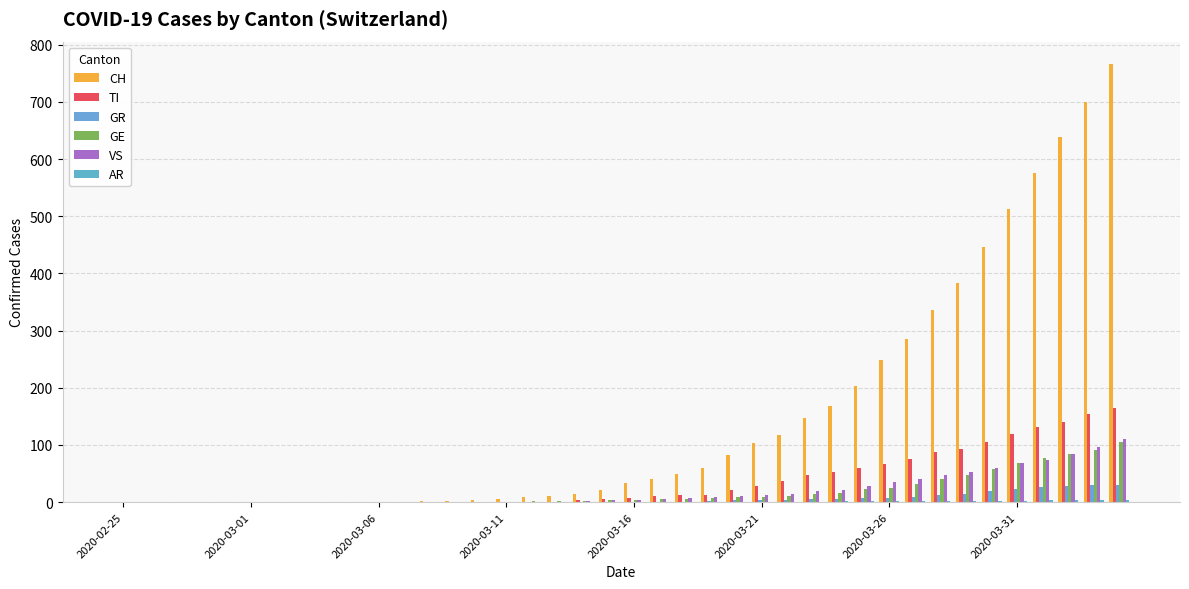

How many categories are shown in the chart?

40